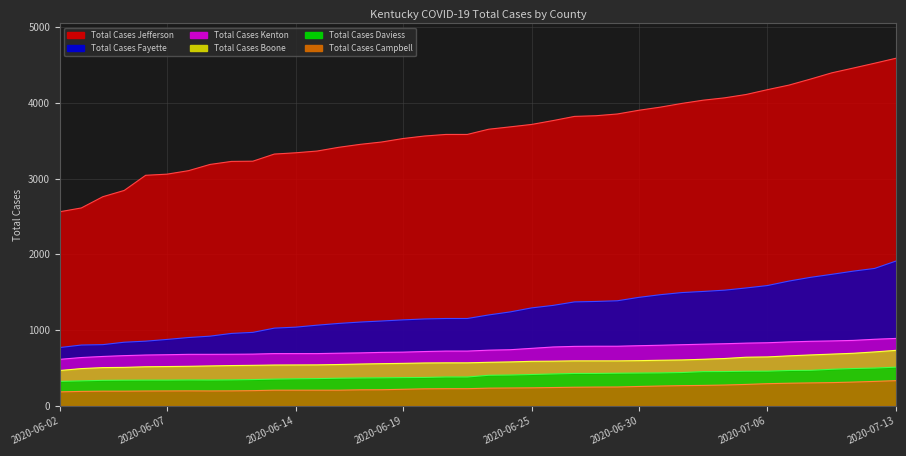

Does the chart display data point markers on the line(s)?

No